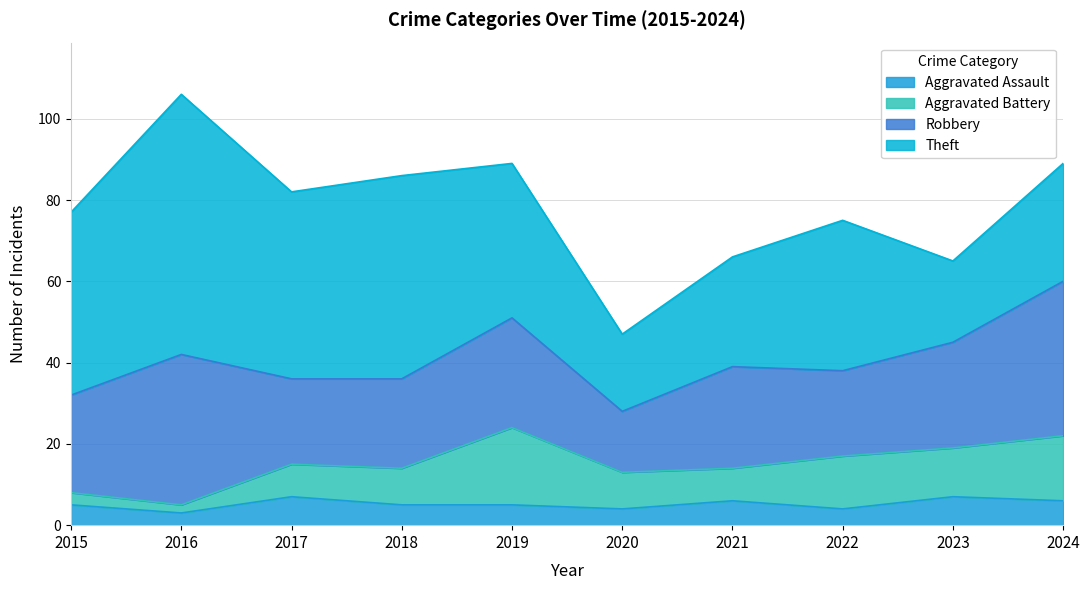

Between 2021 and 2023, which series saw the biggest shift?

Theft